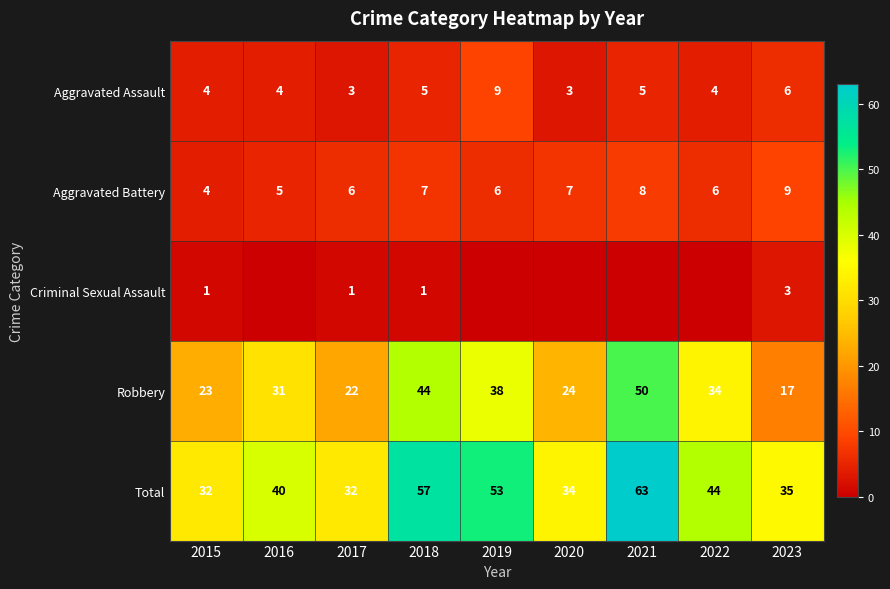

The Total series shows 35 at 2023. True or false?

True